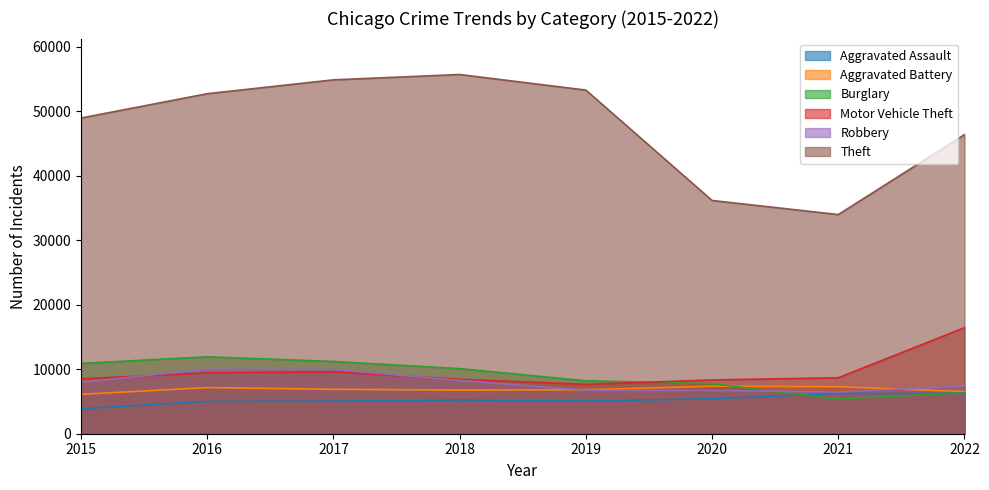

What is the sum of all Motor Vehicle Theft values?

77083